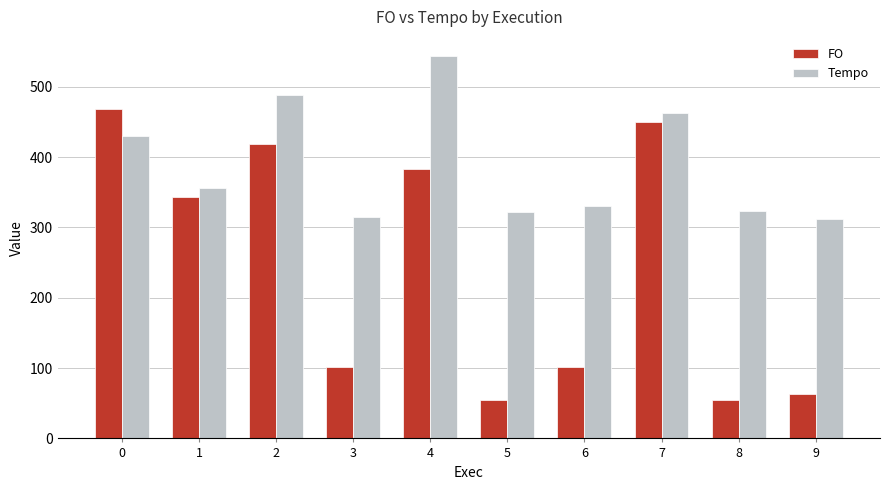

How many bars are there in each group?

2